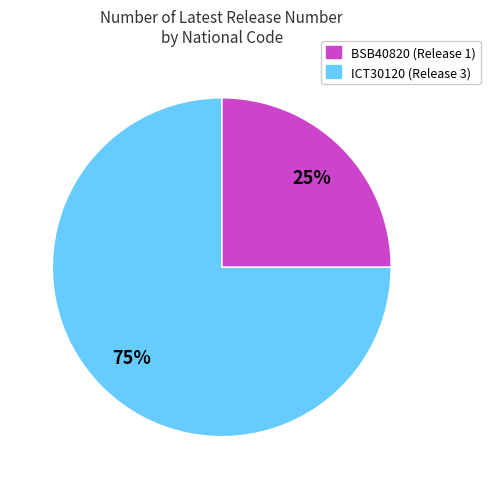

Is the sum of BSB40820 and ICT30120 greater than half?

Yes